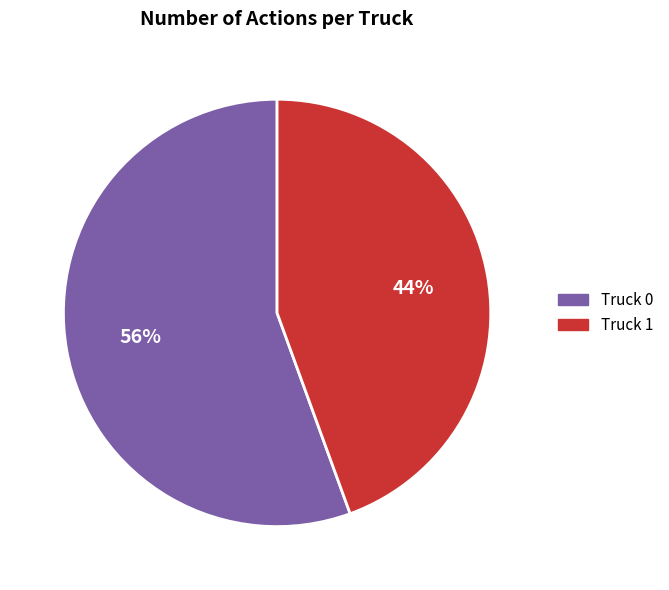

What percentage is the Truck 0 slice, to the nearest percent?

56%